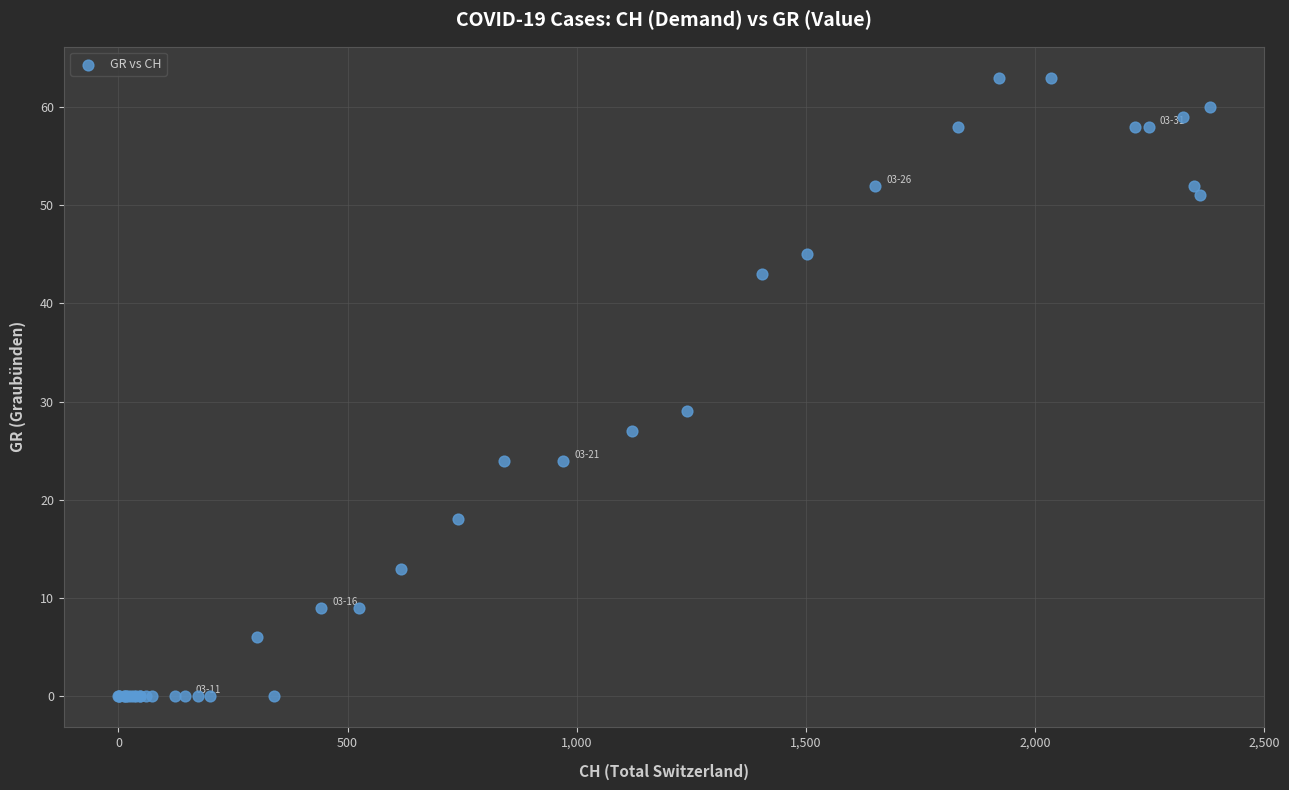

What Y value in the scatter plot is closest to 31?

29